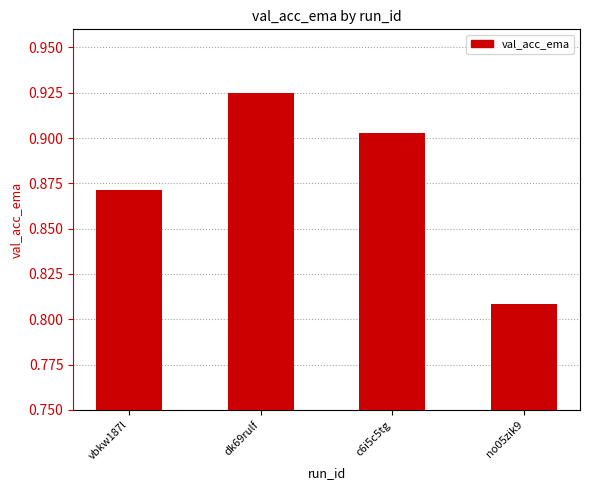

How many distinct data groups are displayed?

1